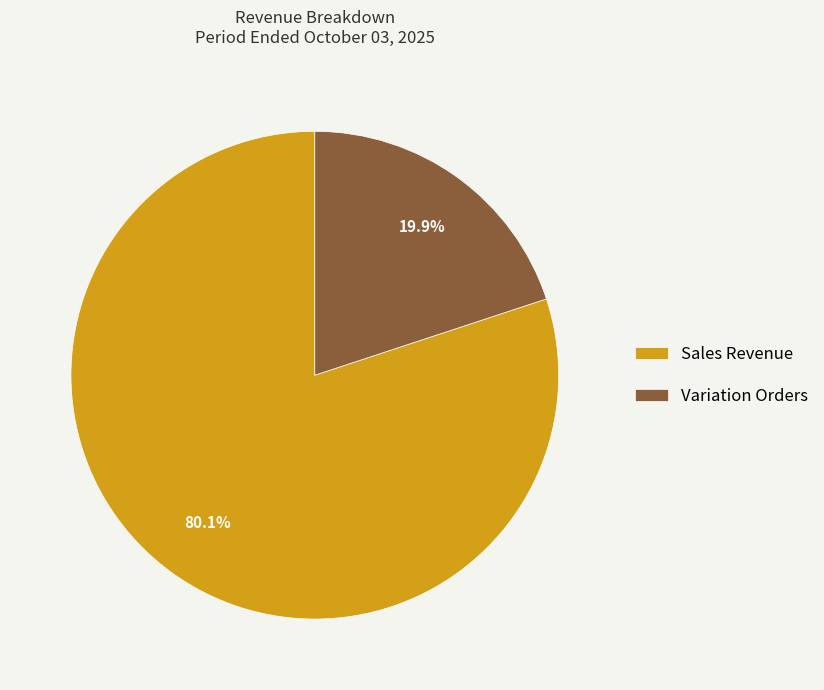

True or false: Variation Orders accounts for 20% of the total.

True